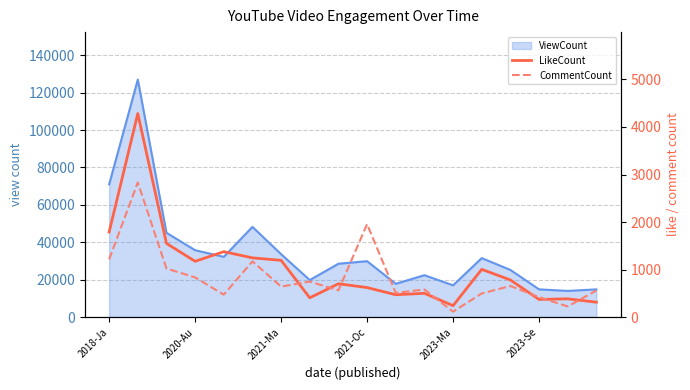

Which series ends up on top after the final intersection of CommentCount and LikeCount?

CommentCount